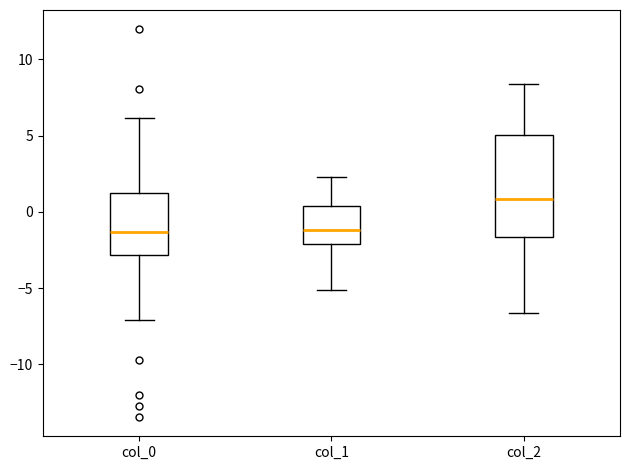

Reading left to right, transcribe this box plot: for each box, give where its median line is, the range the box spans, and where its two whiskers end, as read against the y-axis. The values are not printed on the chart, so give them approximately, as read against the axis.

col_0: median -1.5, box -3.0 to 1.0, whiskers -7.0 to 6.0
col_1: median -1.0, box -2.0 to 0.5, whiskers -5.0 to 2.5
col_2: median 1.0, box -1.5 to 5.0, whiskers -6.5 to 8.5